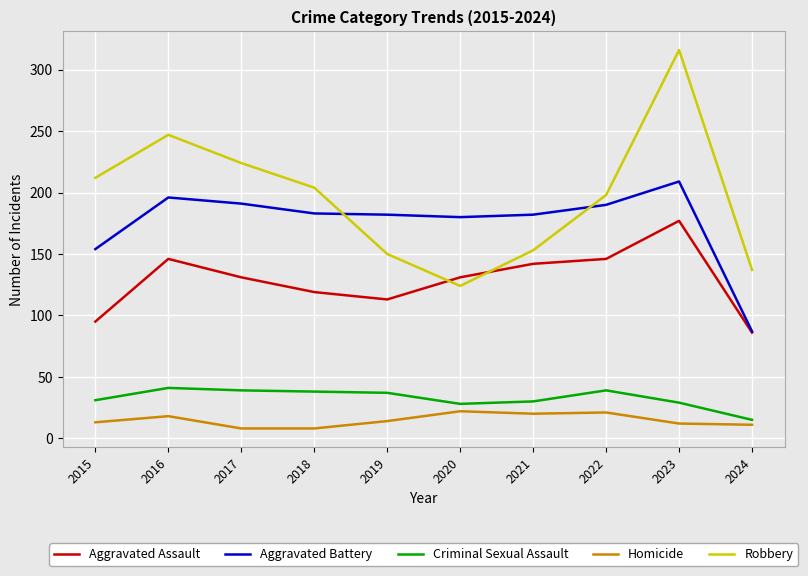

In Aggravated Assault, how many points are lower than both neighbors (excluding endpoints)?

1